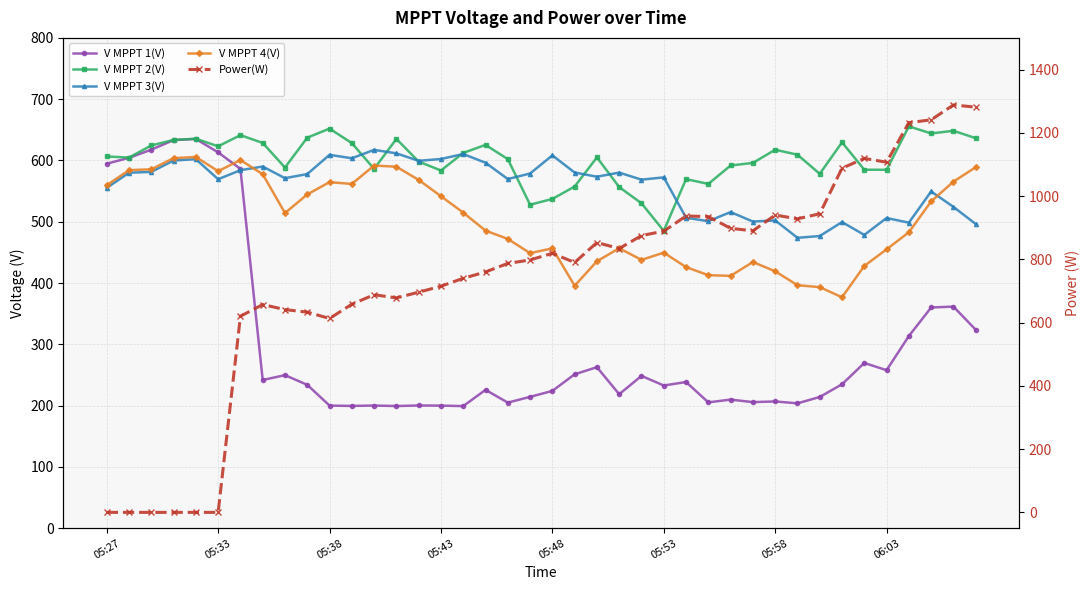

How many intersections are there between V MPPT 3(V) and V MPPT 1(V)?

1